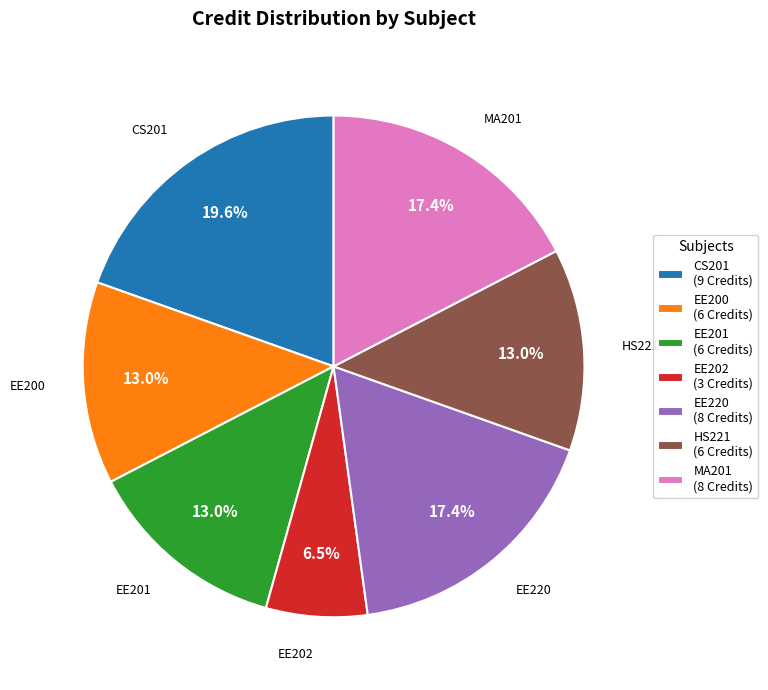

What is the largest slice in the pie chart?

CS201